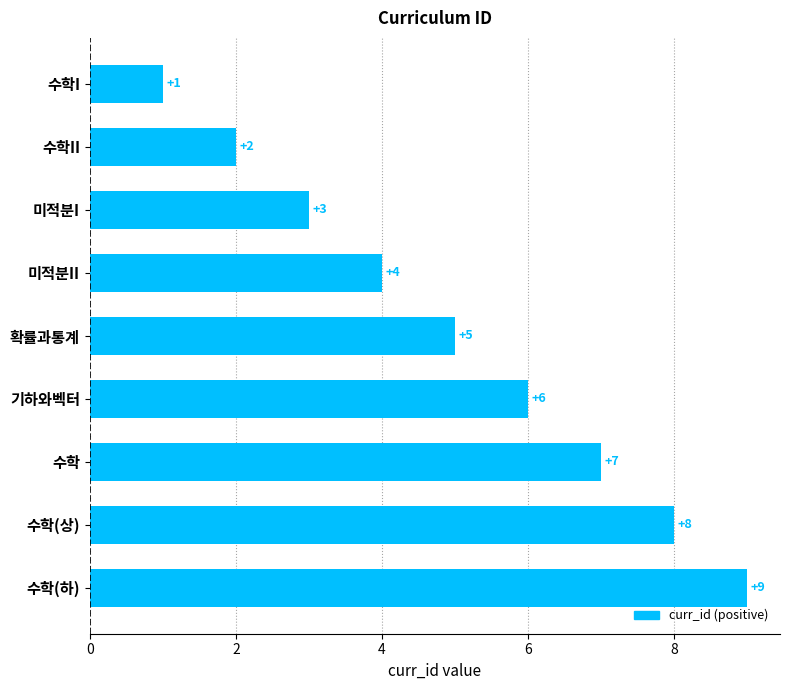

How many distinct data groups are displayed?

1